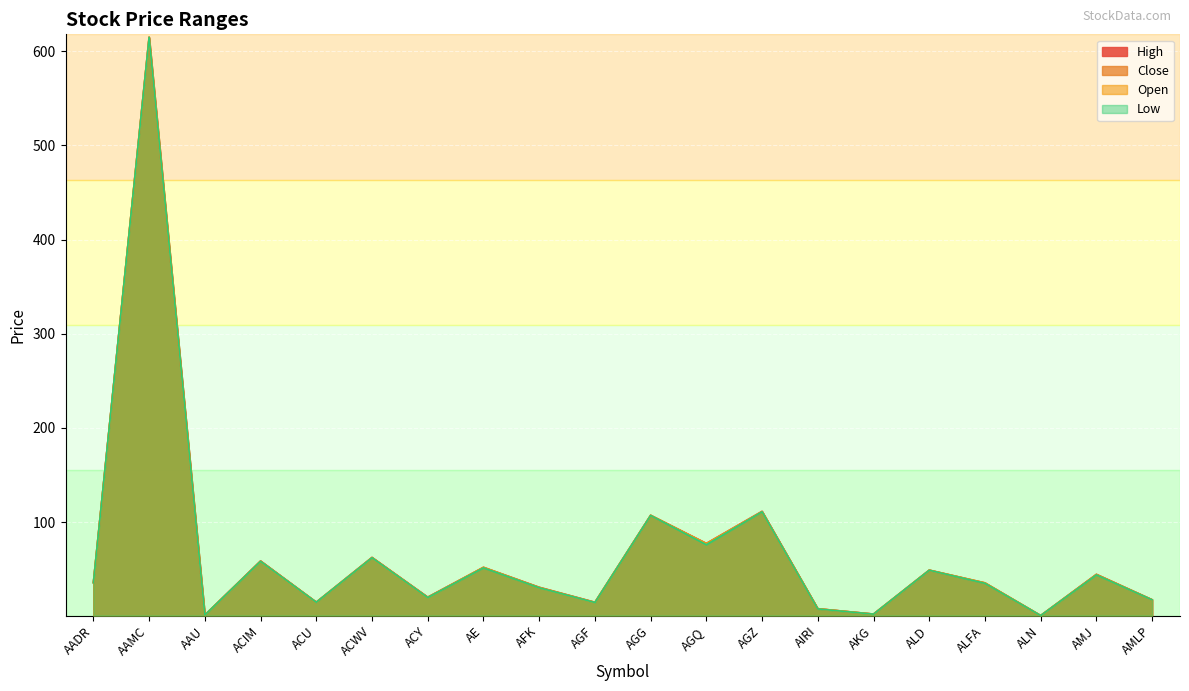

At which category does Close reach its first local peak?

AAMC